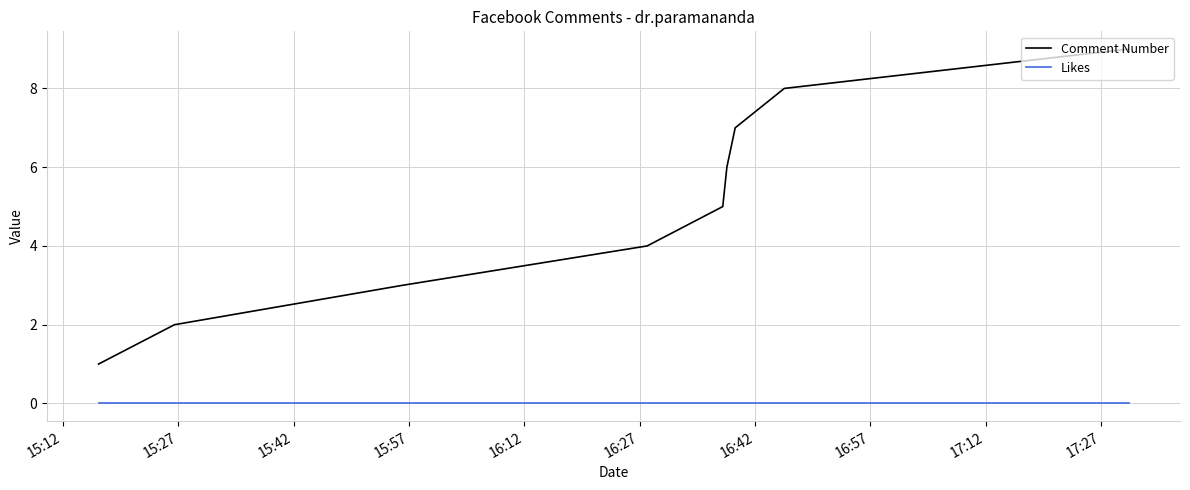

True or false: Likes and Comment Number intersect in this chart.

False